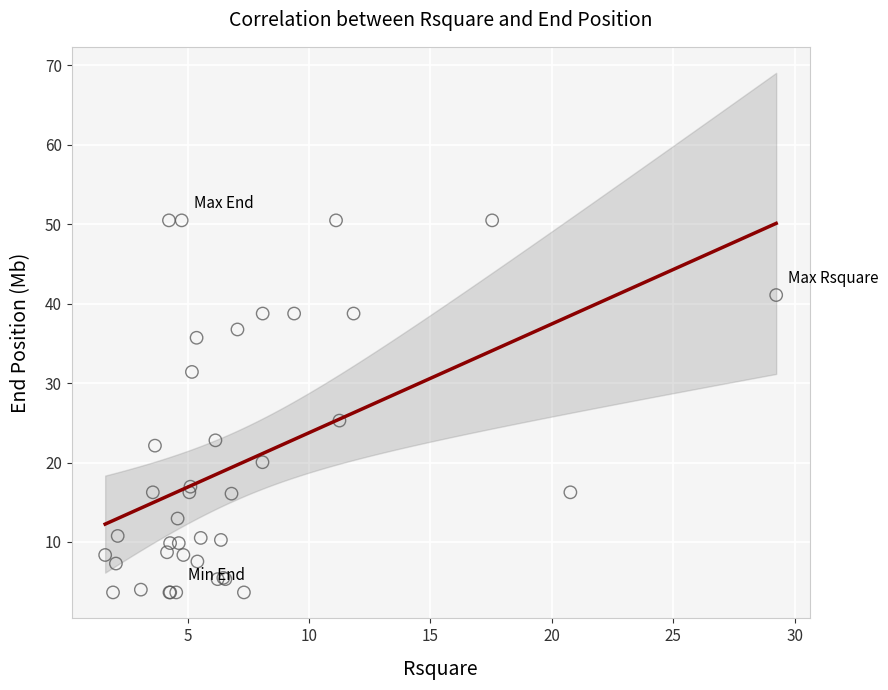

What Y value in the scatter plot is closest to 27?

25.3